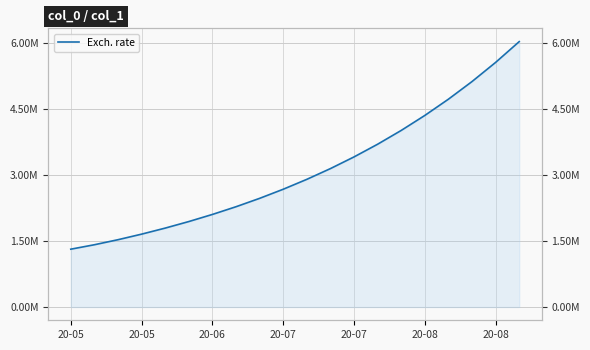

The value at 20-08 is 4357200.0. True or false?

True